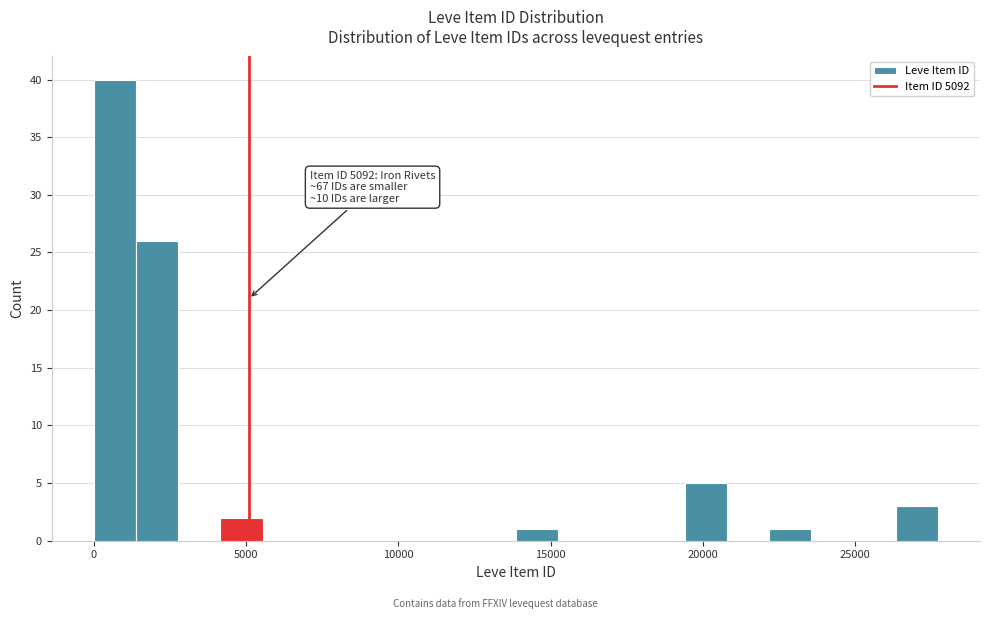

Around what value on the x-axis is the tallest bar? Give the approximate position of its centre, as read against the axis.

500